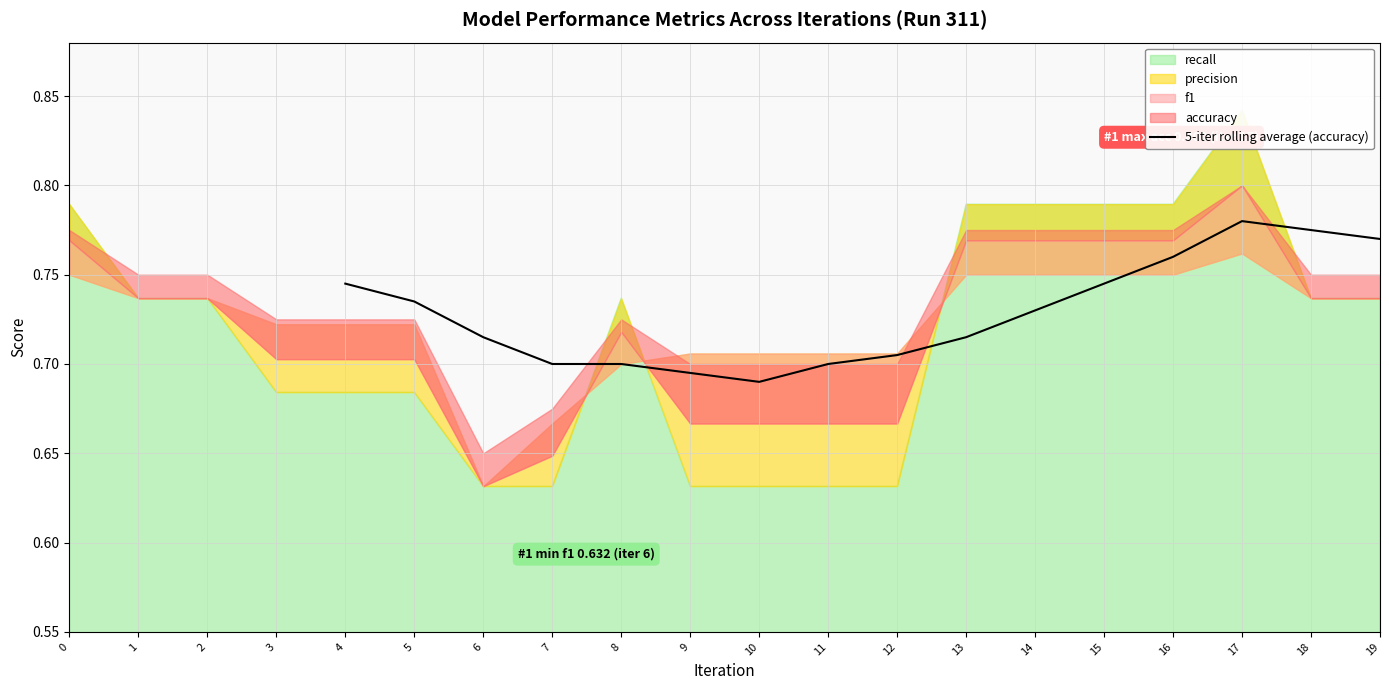

Is it true that 5-iter rolling average (accuracy) equals 1.3 at 16?

False